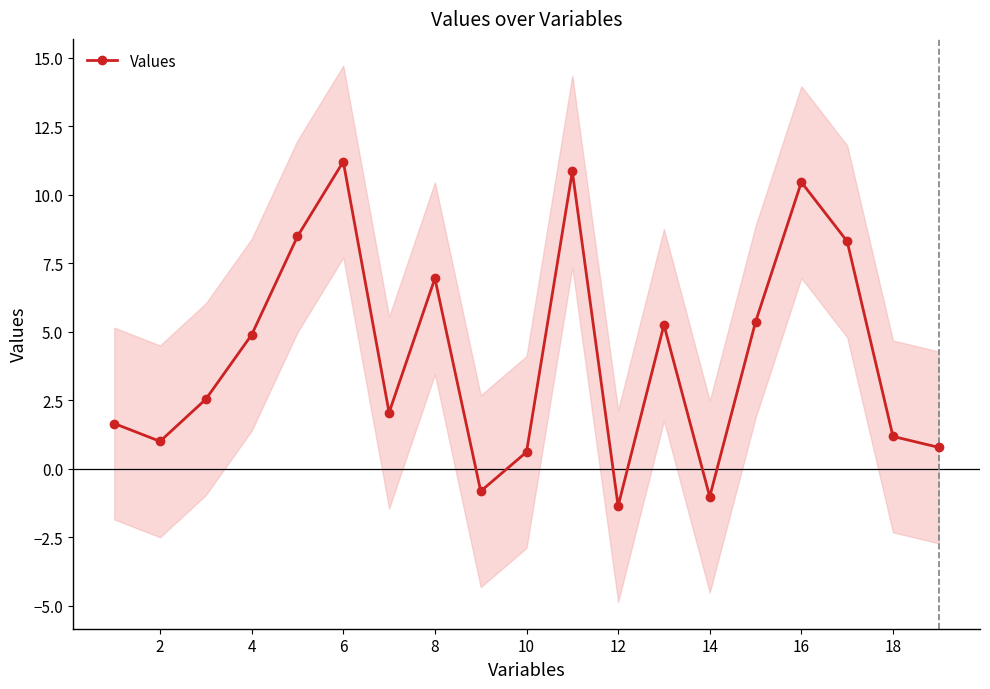

What is the average value?

4.1